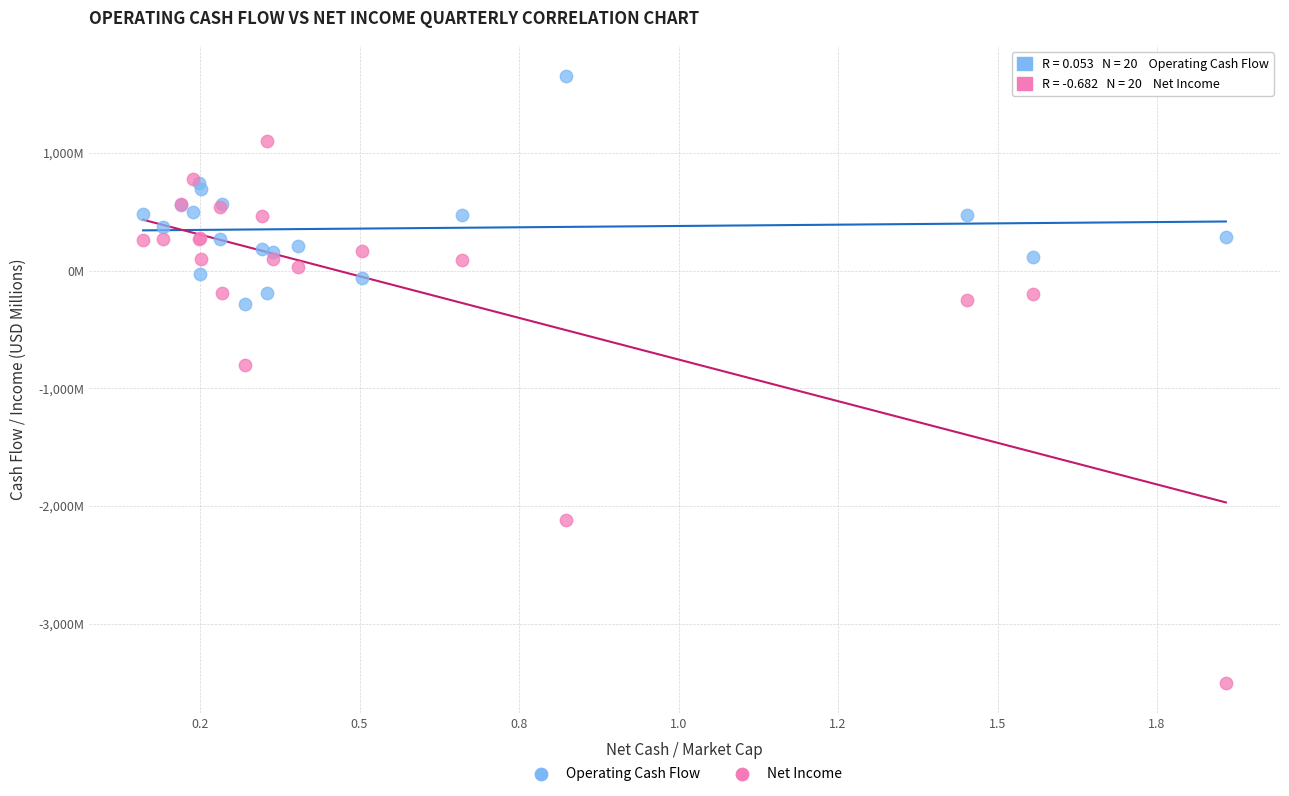

Which series has the largest Y range (max minus min)?

Net Income